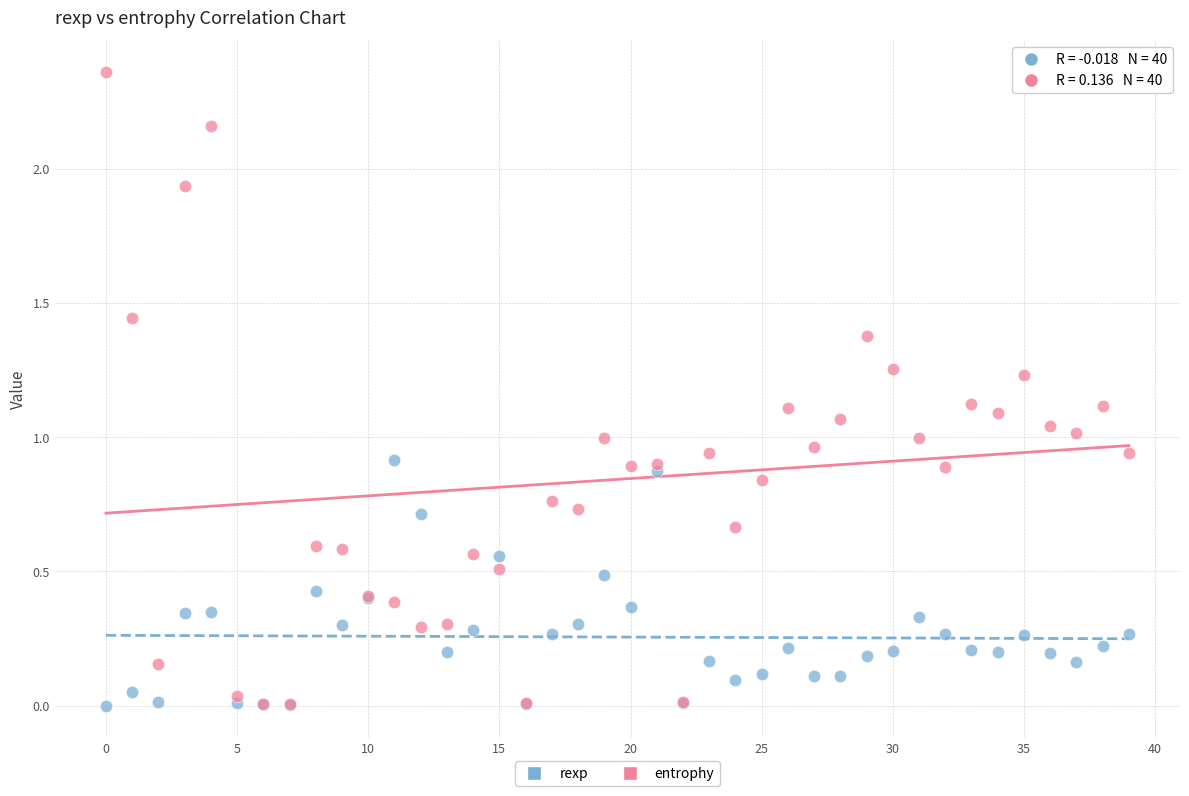

Which series has the largest Y range (max minus min)?

entrophy